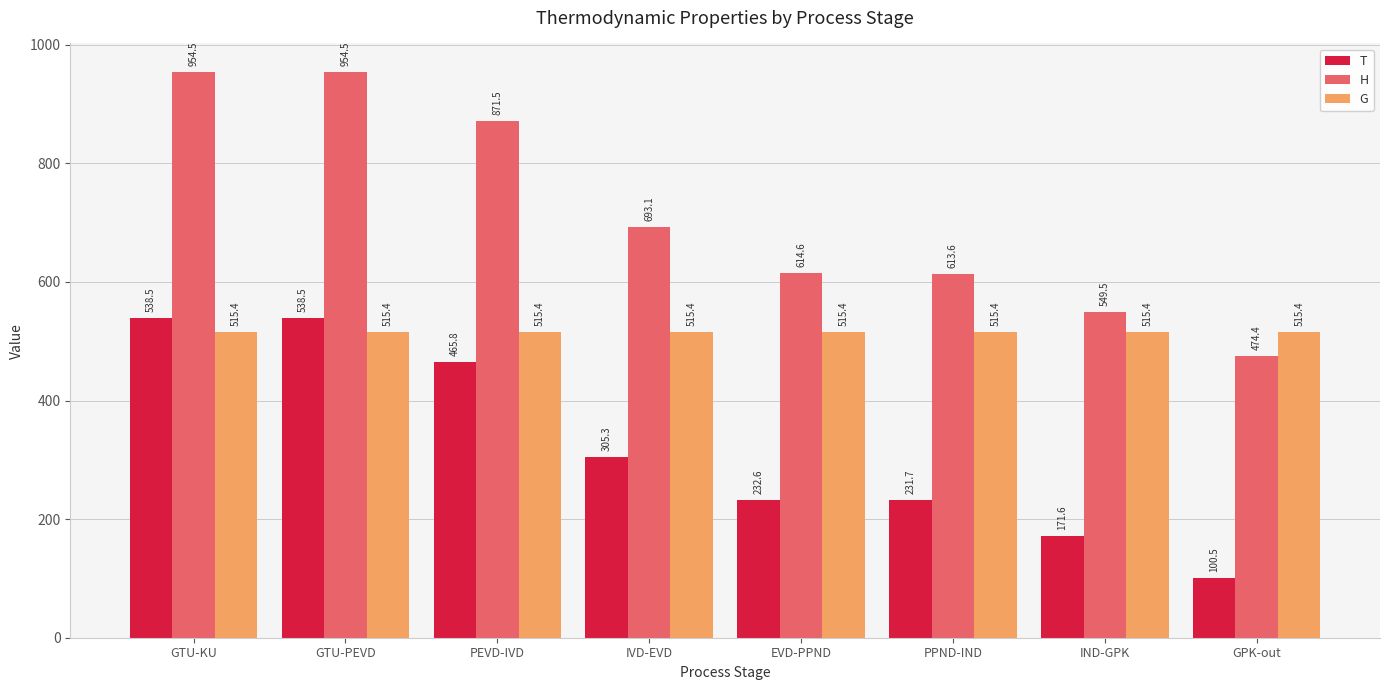

At which label does H first exceed 693?

GTU-KU